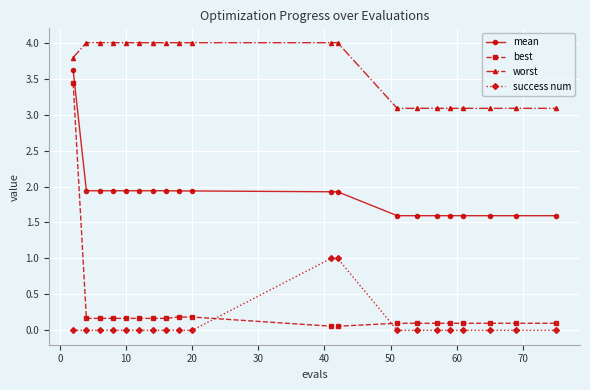

Which series has the widest spread of values?

best